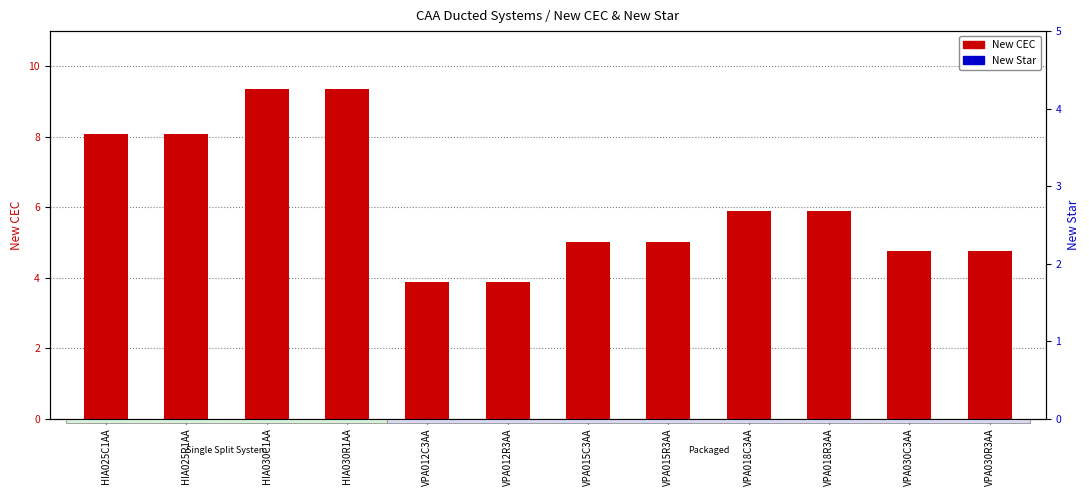

Rank the series by their maximum value, from lowest to highest.

New Star, New CEC